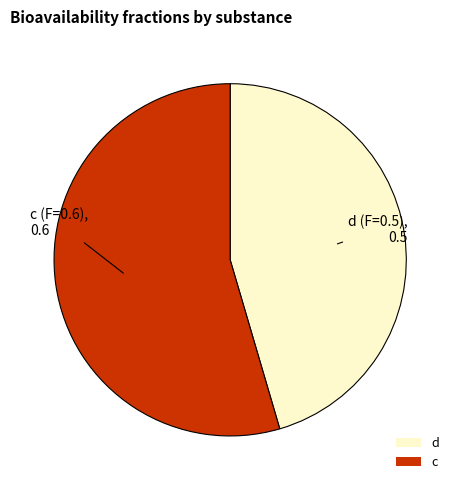

Is it true that d is 35% of the pie?

False